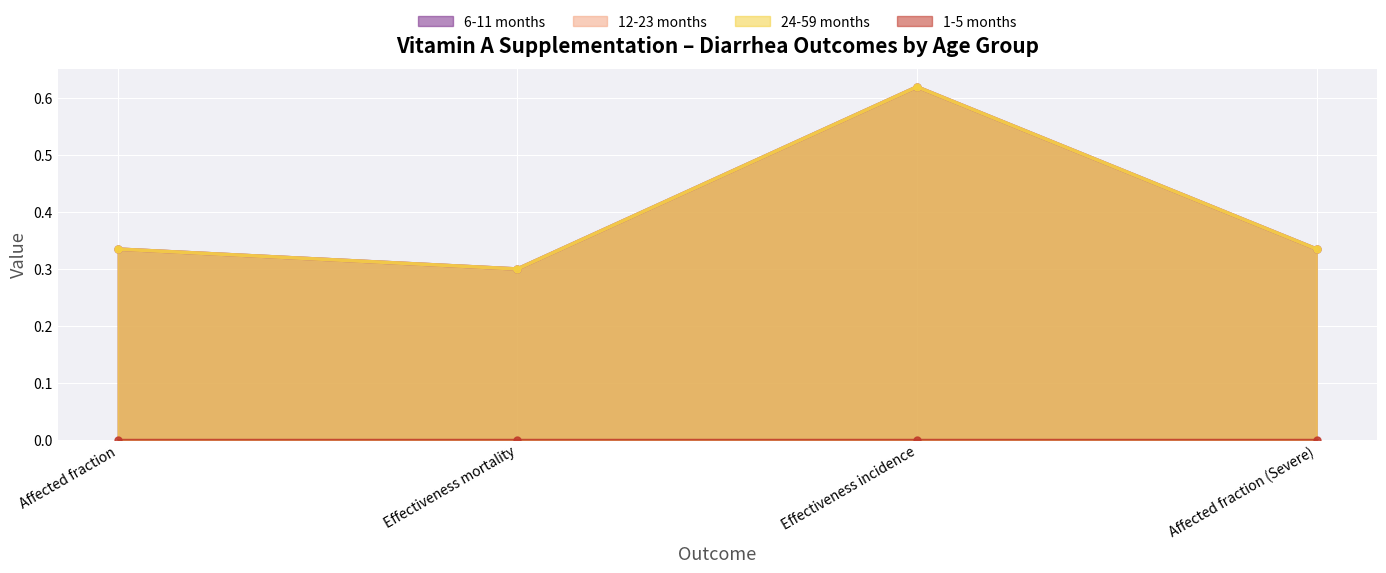

What is the sum of all 12-23 months values?

1.6